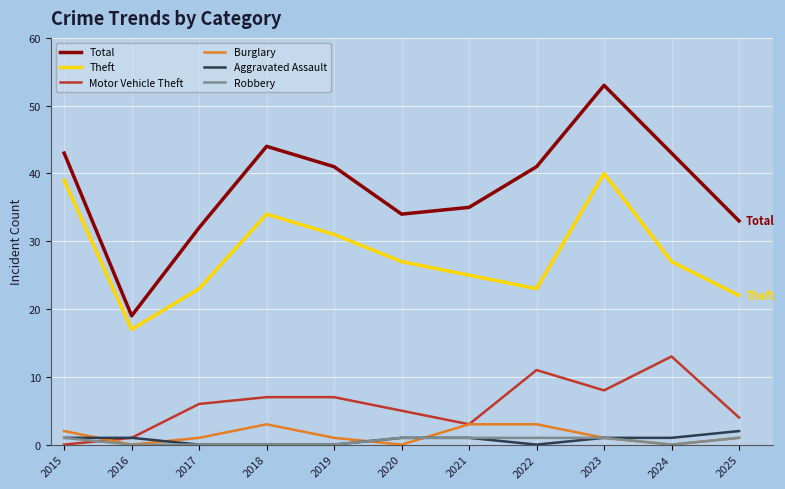

What are all the series names shown in the legend?

Total, Theft, Motor Vehicle Theft, Burglary, Aggravated Assault, Robbery